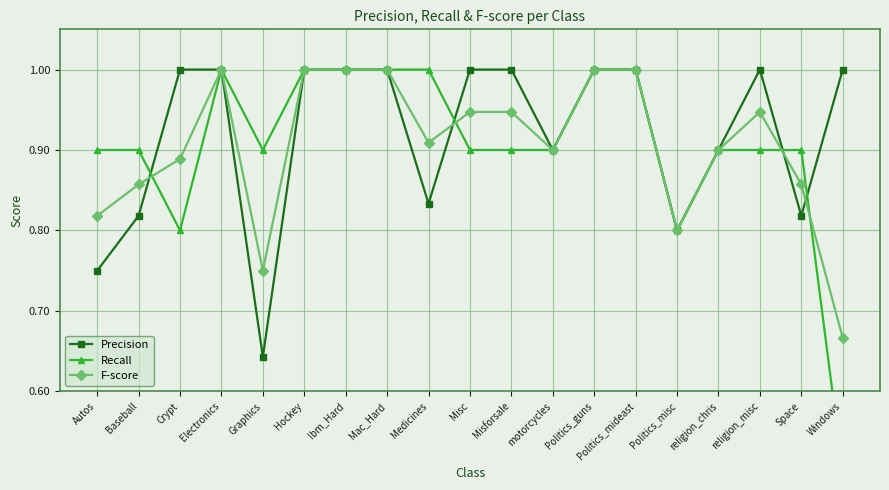

Count the F-score values in the range 0 to 1.

19